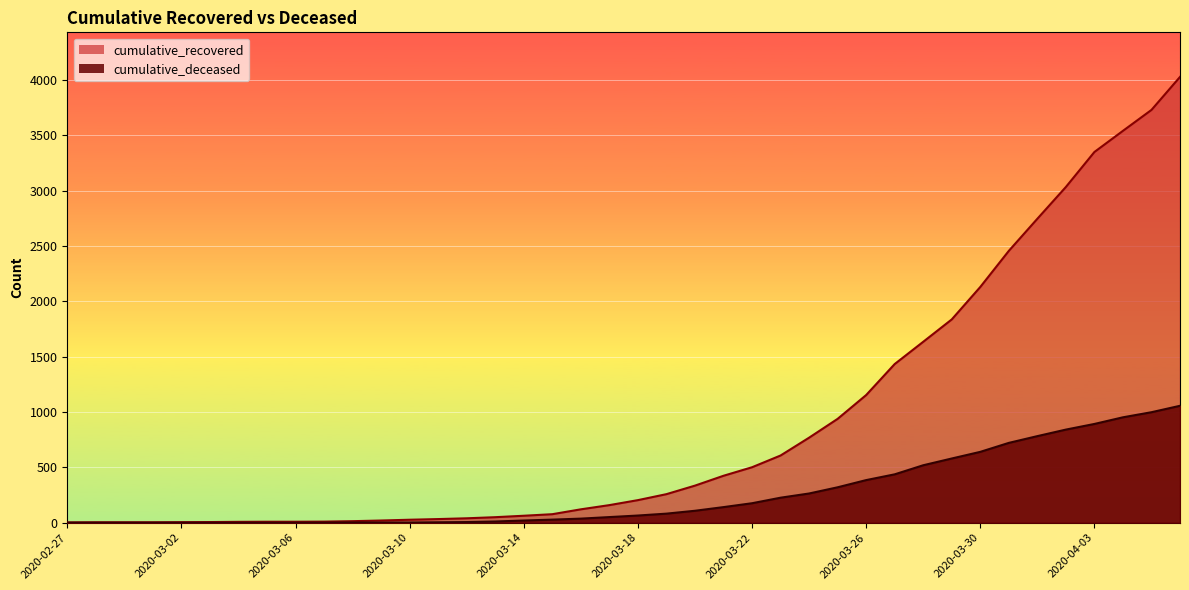

True or false: cumulative_deceased and cumulative_recovered cross at least once.

False